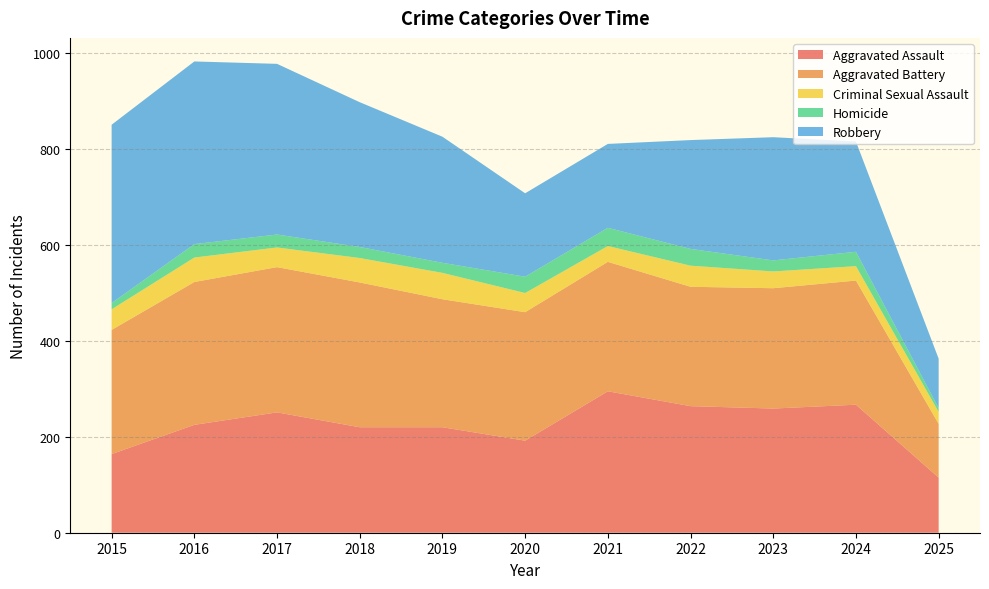

Reading left to right, list all the values displayed in this chart.

Aggravated Assault: 2015=164	2016=225	2017=251	2018=220	2019=220	2020=192	2021=295	2022=264	2023=259	2024=267	2025=115
Aggravated Battery: 2015=259	2016=298	2017=303	2018=302	2019=267	2020=268	2021=270	2022=249	2023=251	2024=259	2025=112
Criminal Sexual Assault: 2015=43	2016=51	2017=41	2018=51	2019=55	2020=40	2021=33	2022=44	2023=35	2024=30	2025=25
Homicide: 2015=13	2016=28	2017=27	2018=23	2019=21	2020=34	2021=38	2022=35	2023=23	2024=30	2025=8
Robbery: 2015=372	2016=381	2017=356	2018=302	2019=263	2020=174	2021=175	2022=227	2023=257	2024=230	2025=103